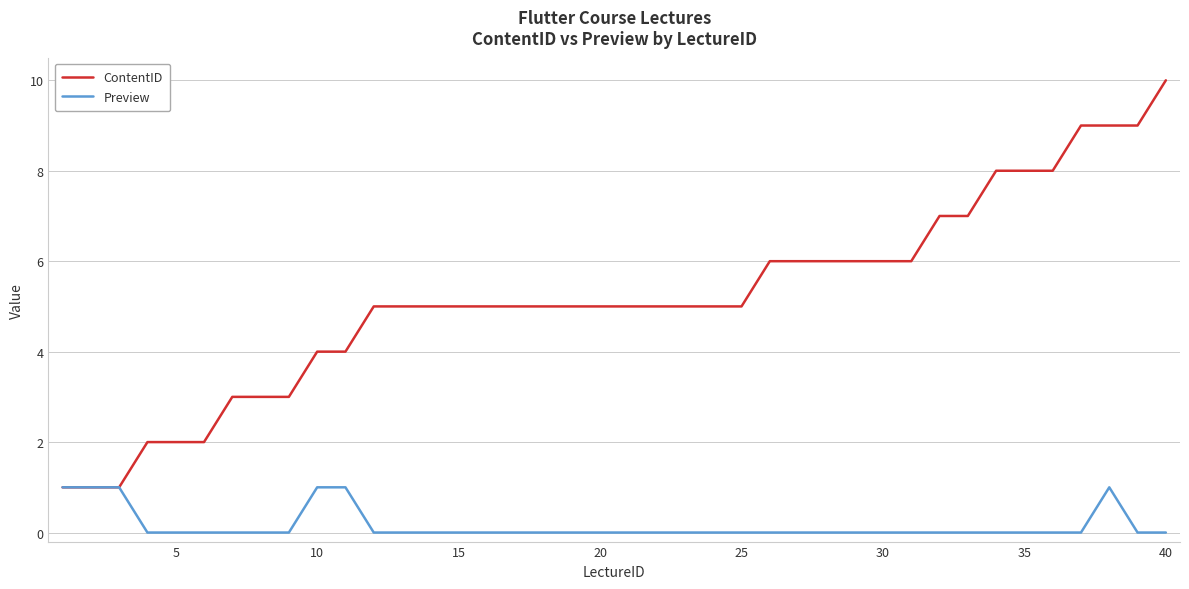

List the series in order of their overall mean, lowest first.

Preview, ContentID